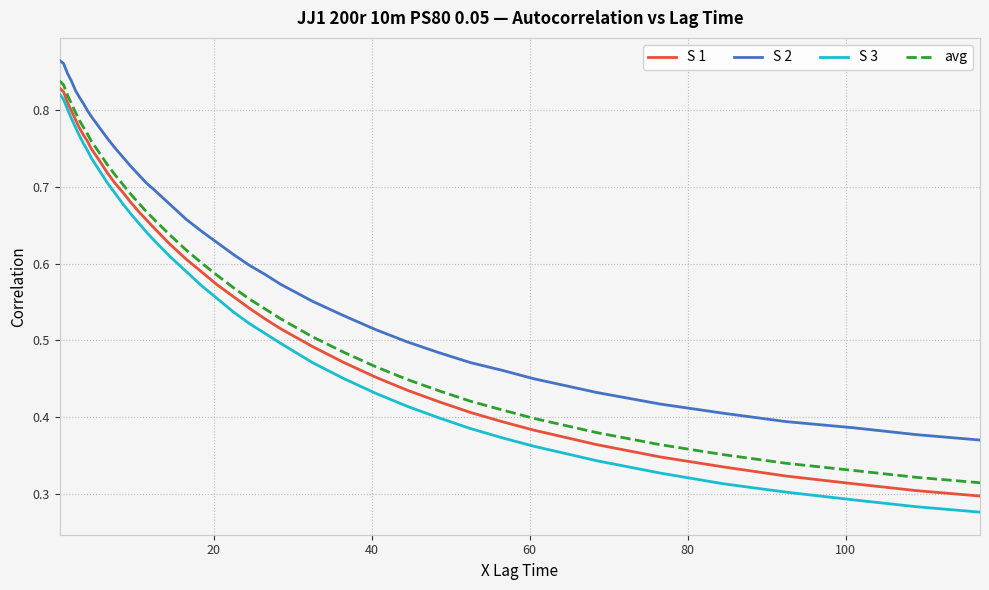

True or false: S 3 and S 2 intersect in this chart.

False